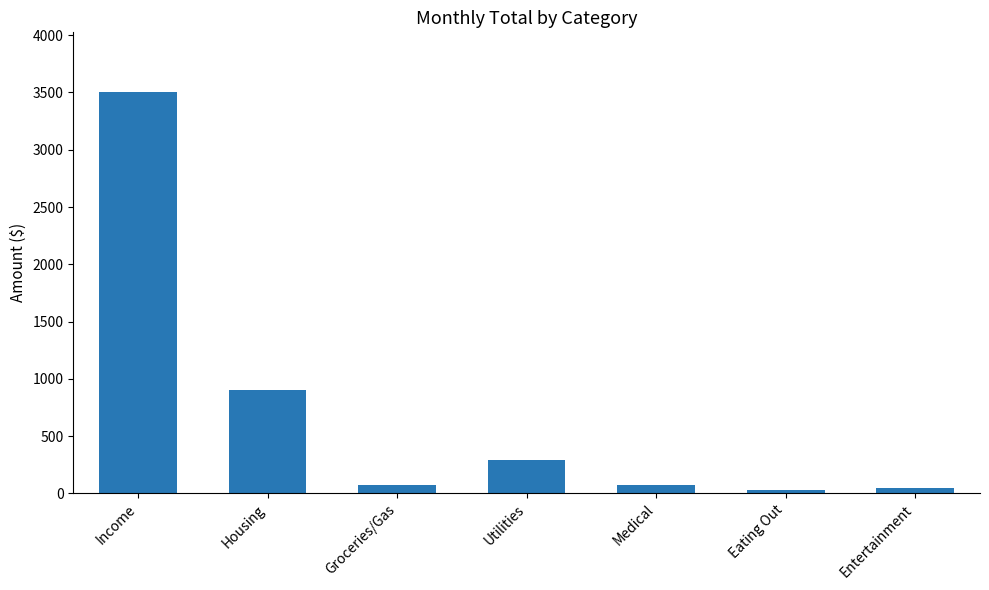

Which category has the highest value across all series?

Income